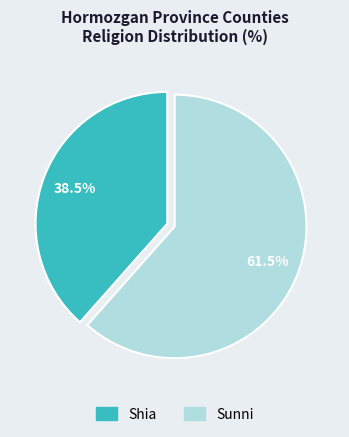

Which category has the smallest portion of the pie?

Shia